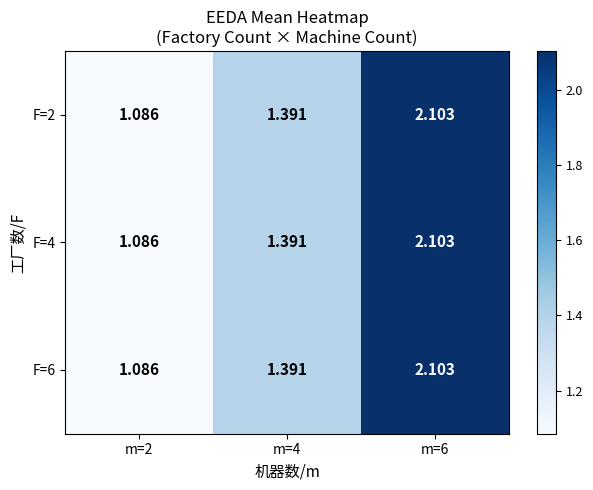

How many data points does each series have?

3